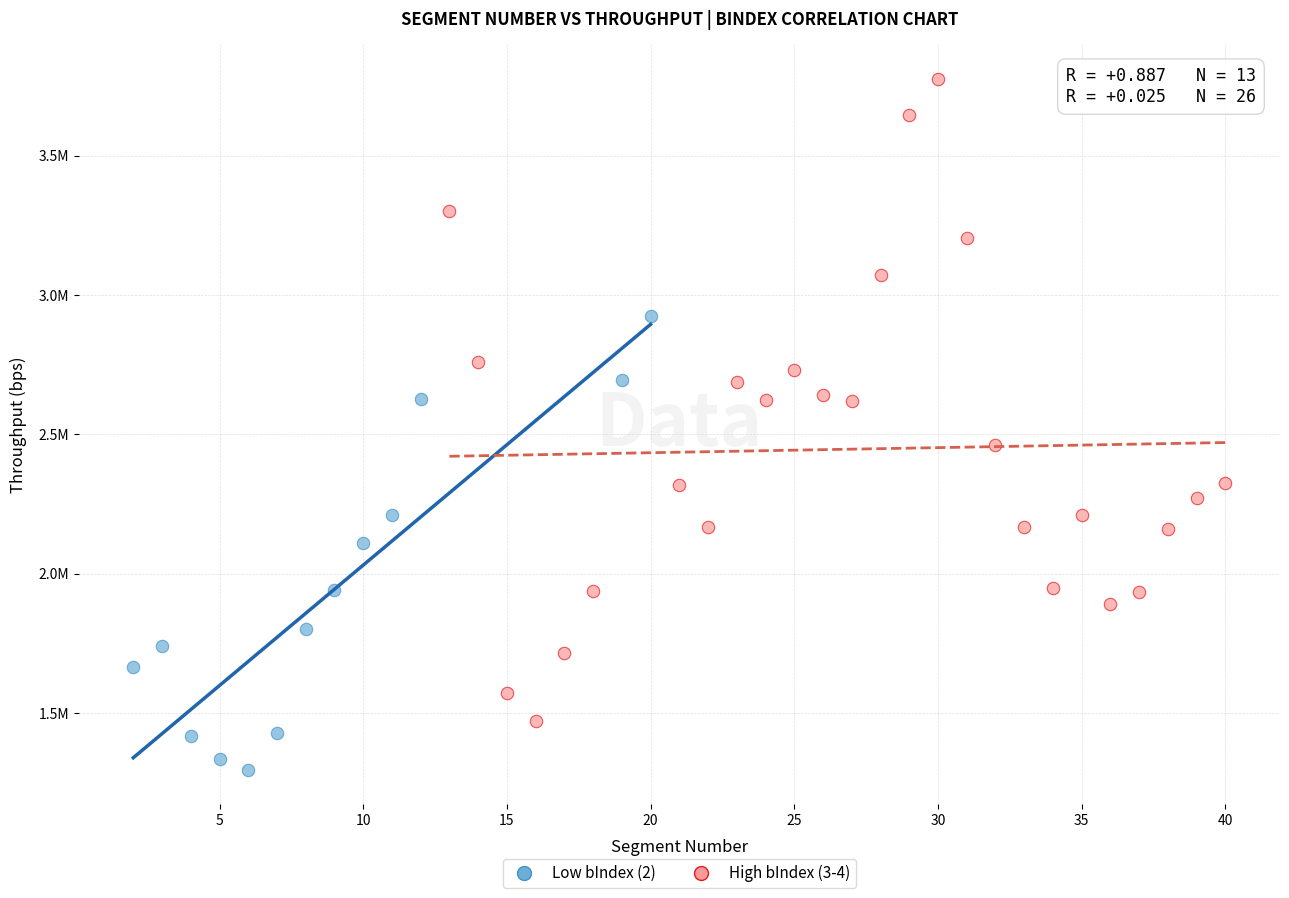

Which series reaches the minimum Y coordinate?

Low bIndex (2)